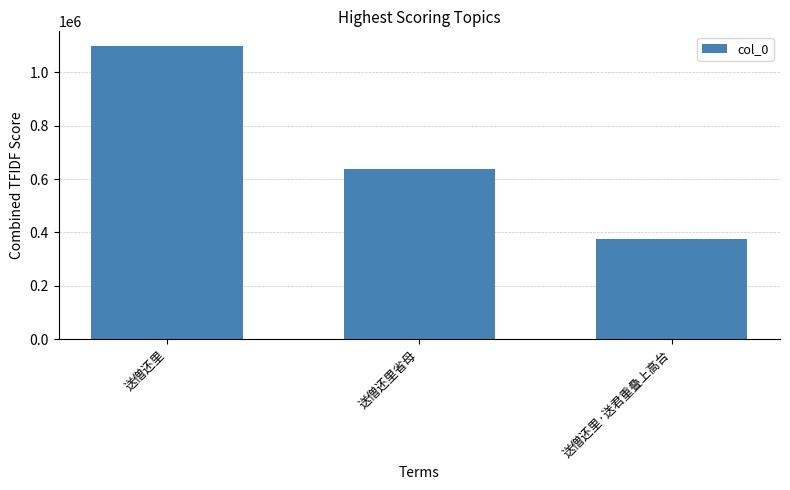

Where is the data nearest to the value 736202?

送僧还里省母